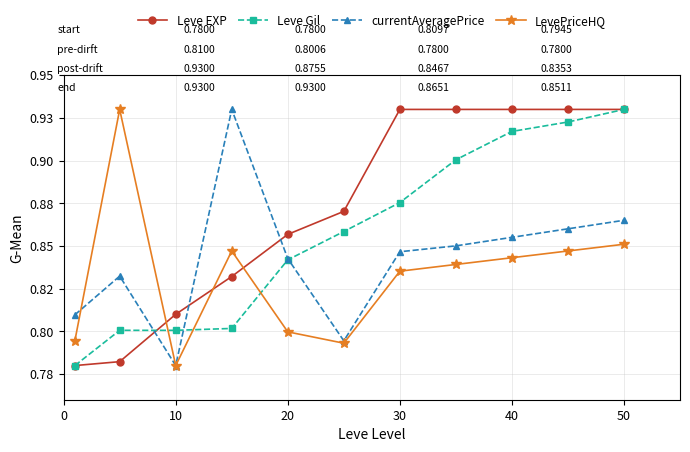

What are all the series names shown in the legend?

Leve EXP, Leve Gil, currentAveragePrice, LevePriceHQ